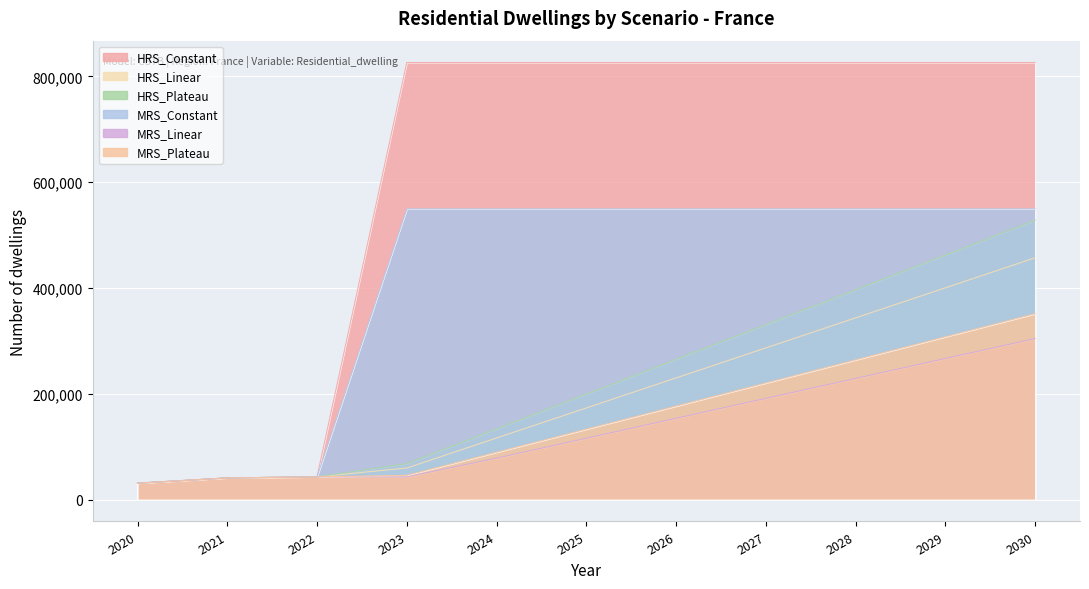

The value of HRS_Linear at 2029 is 166023.4. True or false?

False